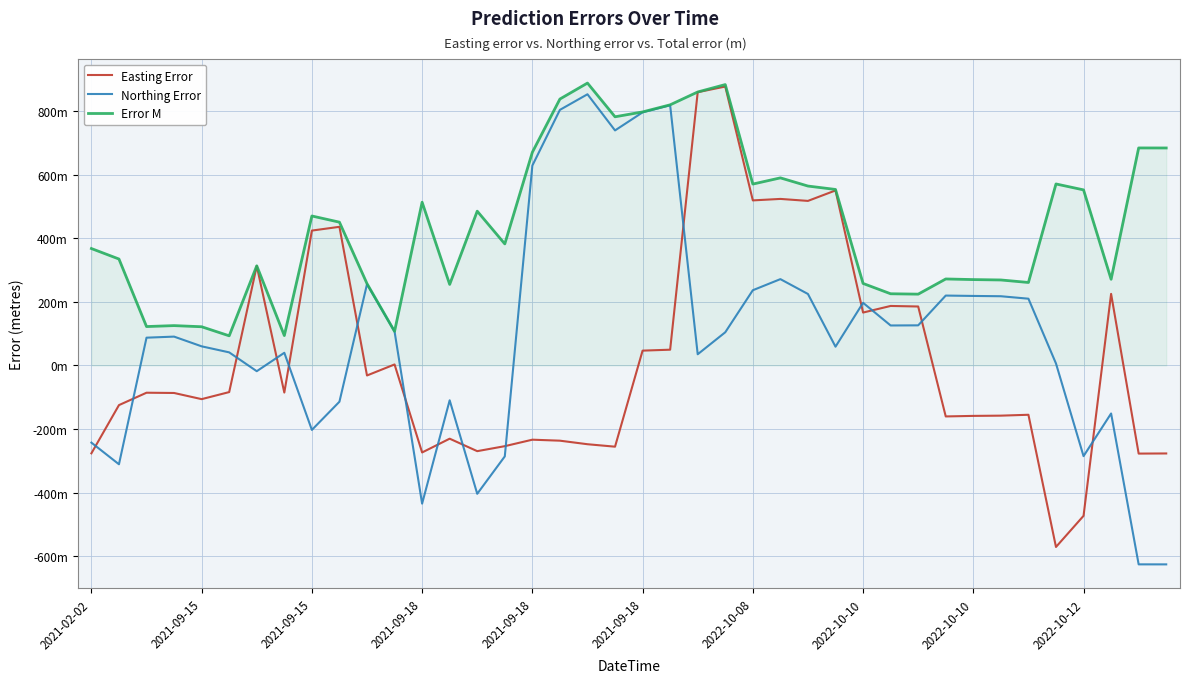

True or false: Northing Error and Error M cross at least once.

False